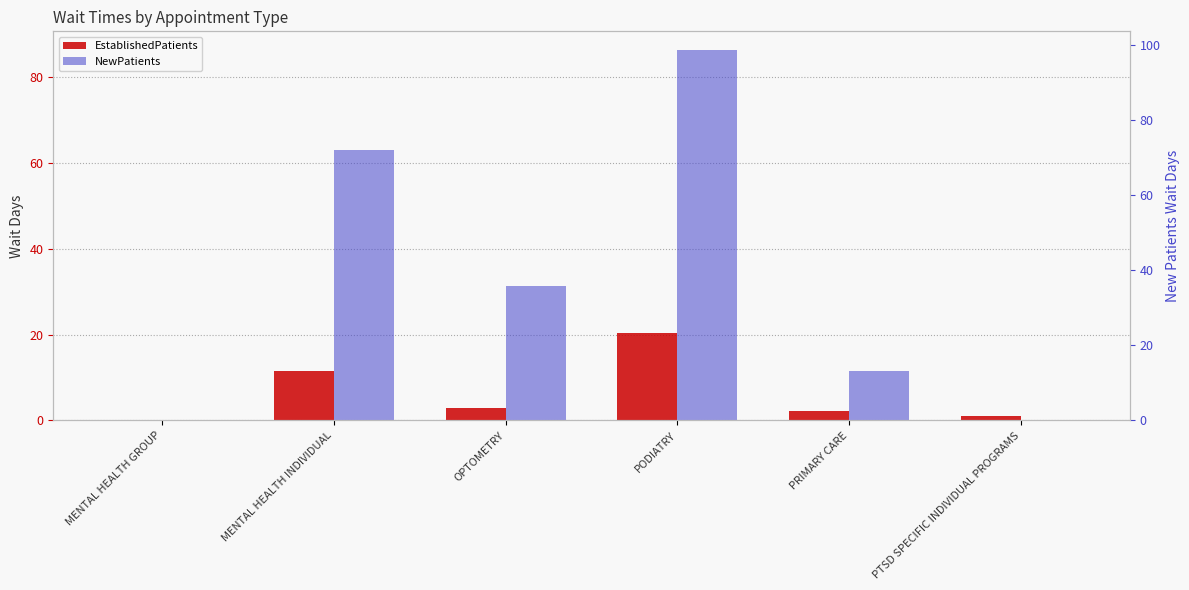

Between PODIATRY and PTSD SPECIFIC INDIVIDUAL PROGRAMS, which series saw the biggest shift?

NewPatients